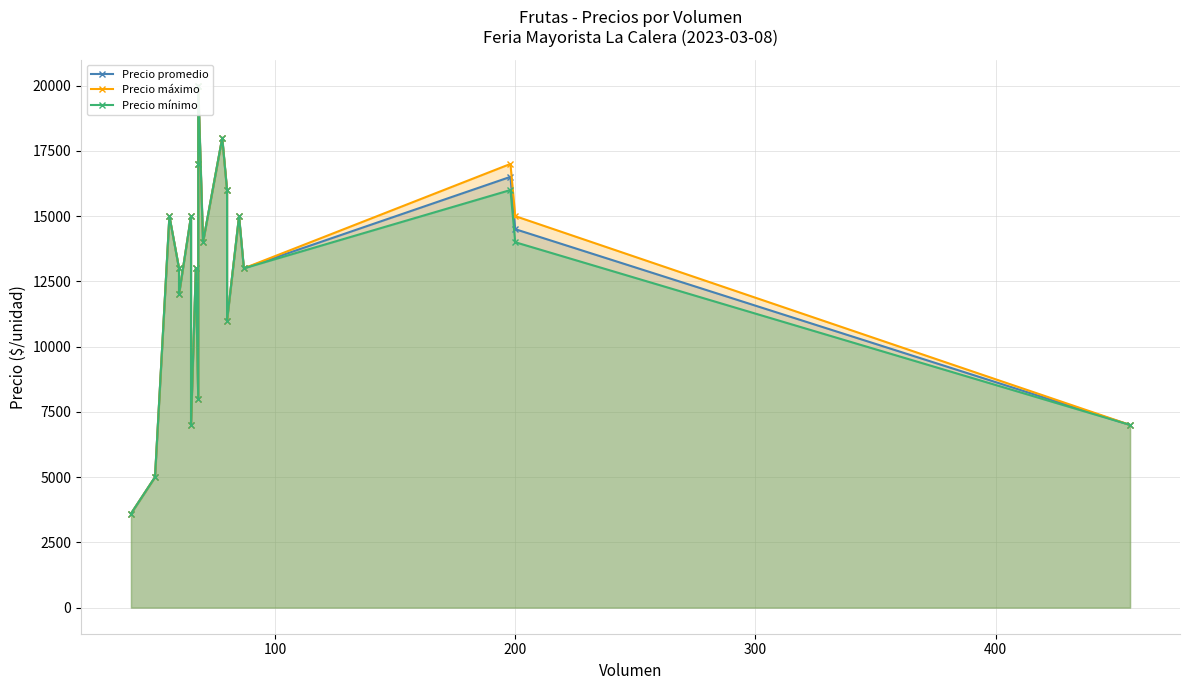

At how many categories does at least one series exceed 14554?

9